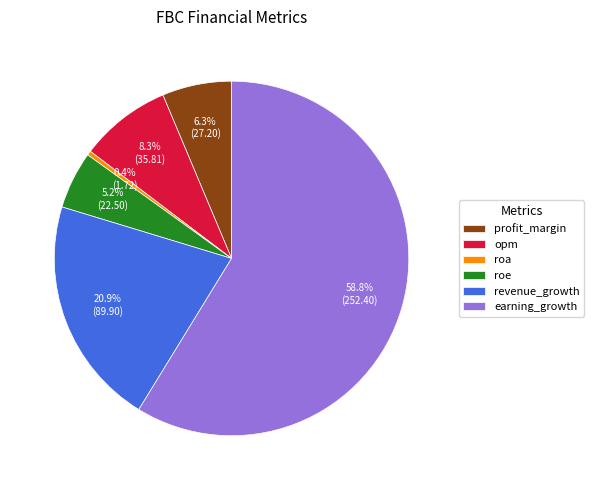

Which slice is the largest?

earning_growth